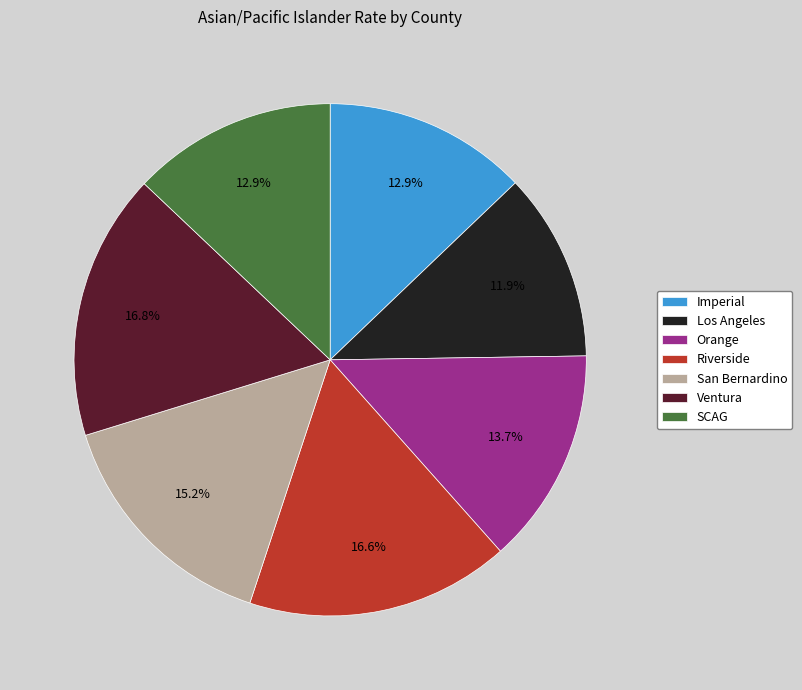

Is there any slice that represents more than half of the pie?

No